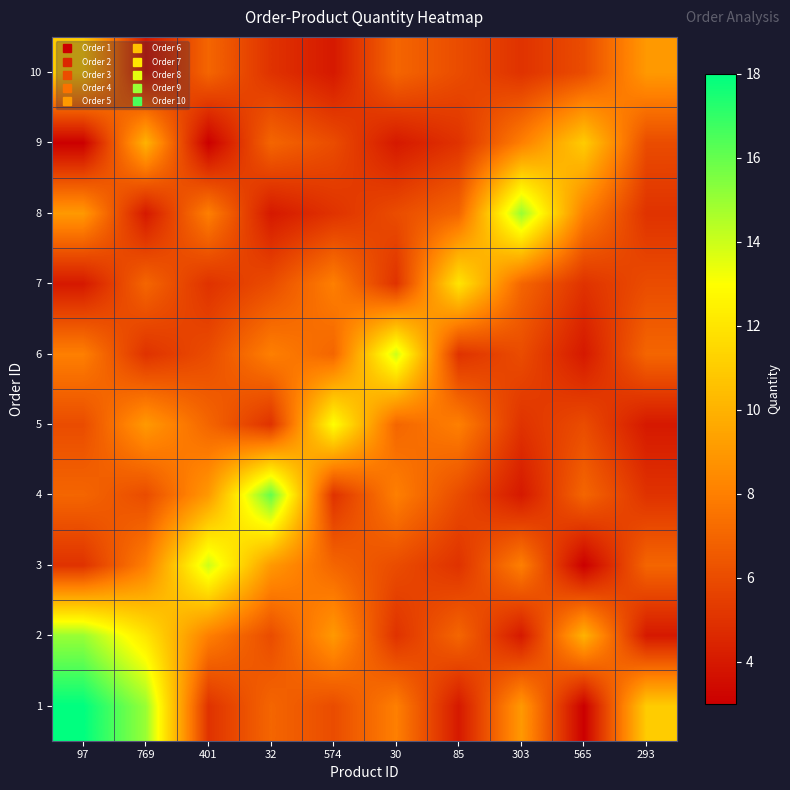

Which category has the lowest value across all series?

565